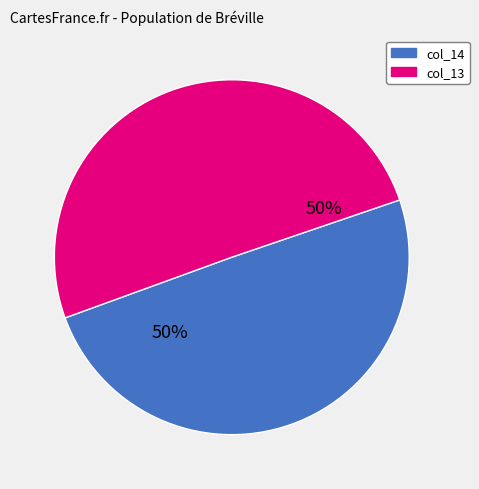

To the nearest percent, what is the average slice percentage?

50%